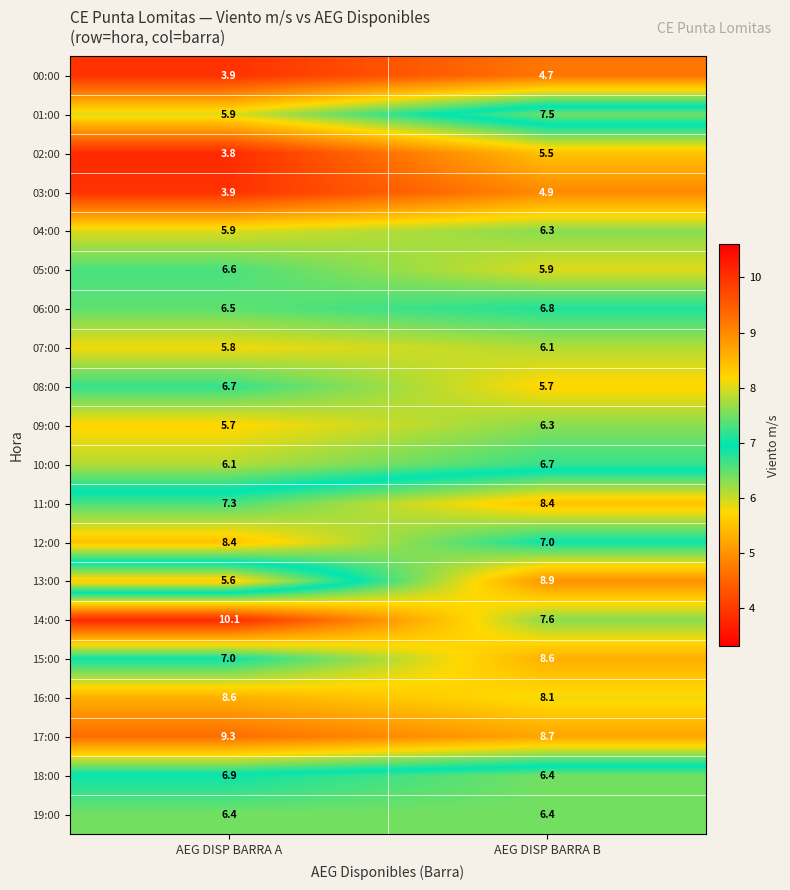

Where does the 07:00 series first go above 6?

AEG DISP BARRA B